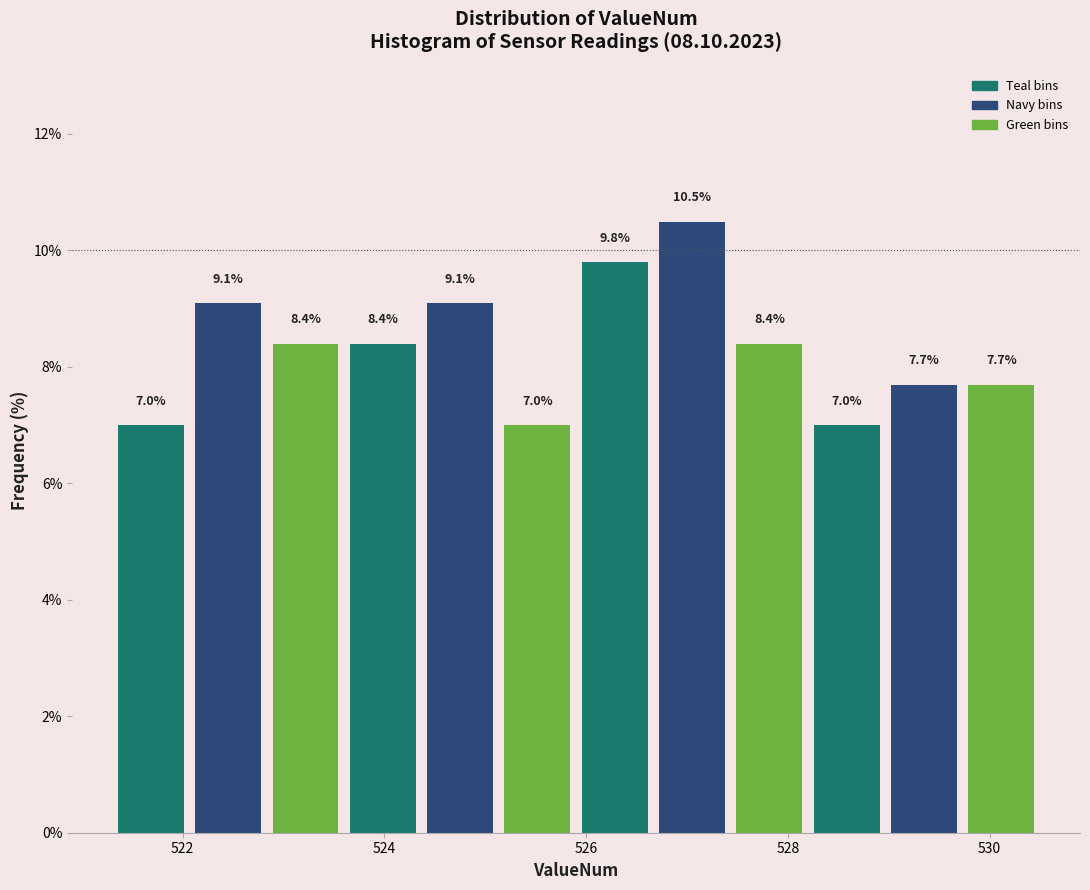

Read against the x-axis, roughly where is the centre of the tallest bar?

527.0